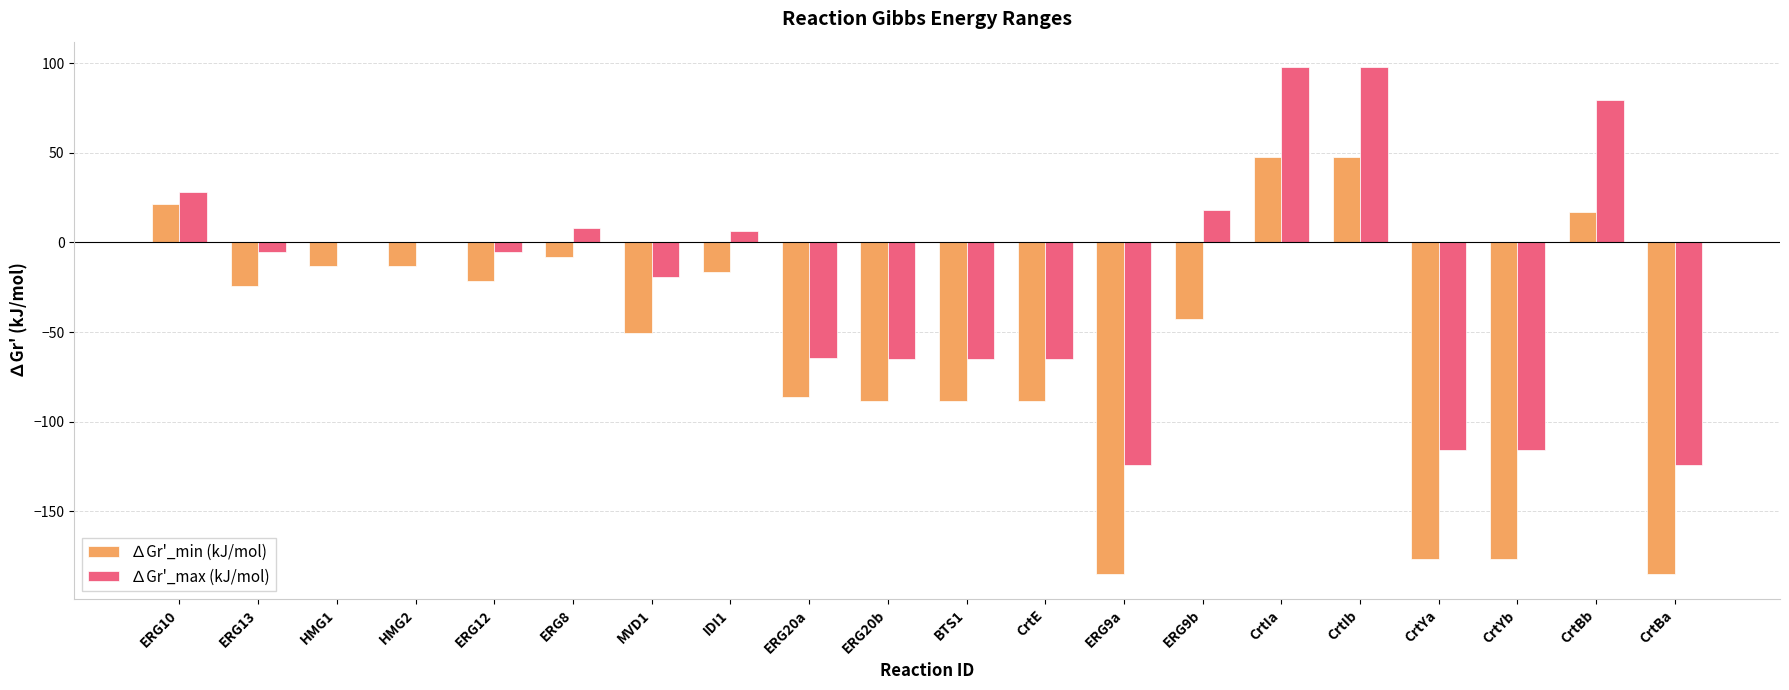

Does the chart contain stacked bars?

No